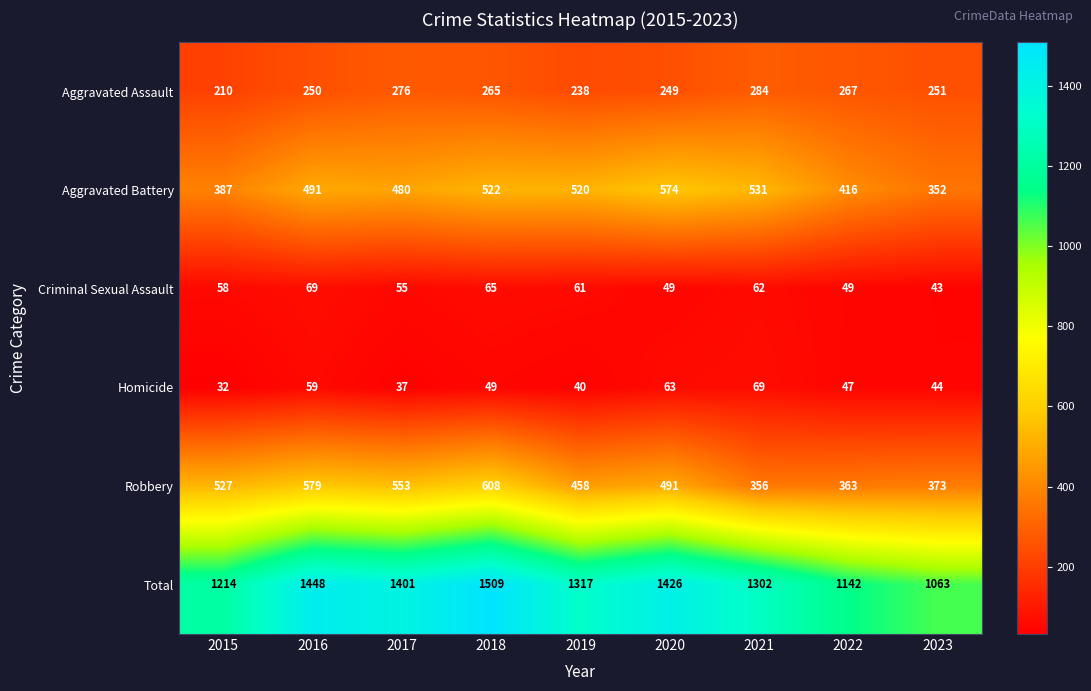

Where is Aggravated Assault nearest to the value 247?

2020